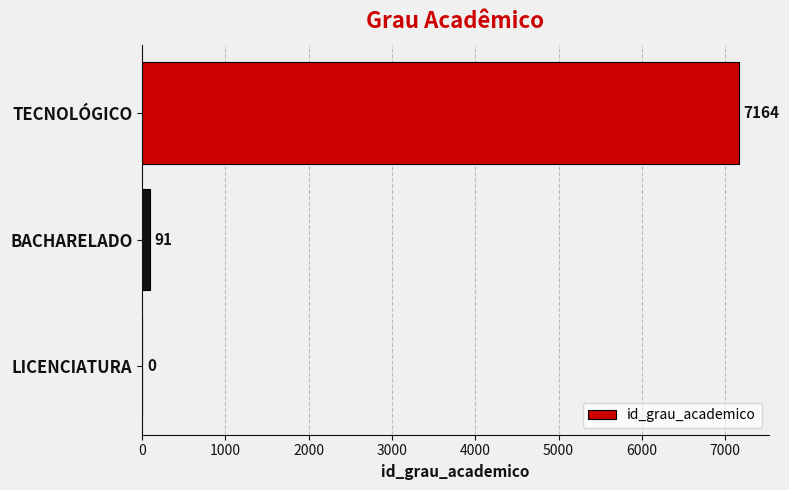

The value at BACHARELADO is 91. True or false?

True